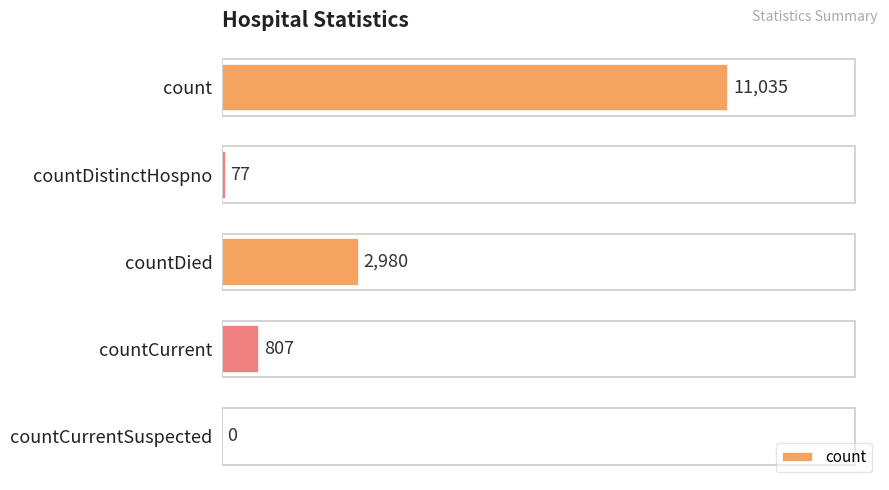

Reading top to bottom, transcribe all the data shown in this chart.

count=11035	countDistinctHospno=77	countDied=2980	countCurrent=807	countCurrentSuspected=0